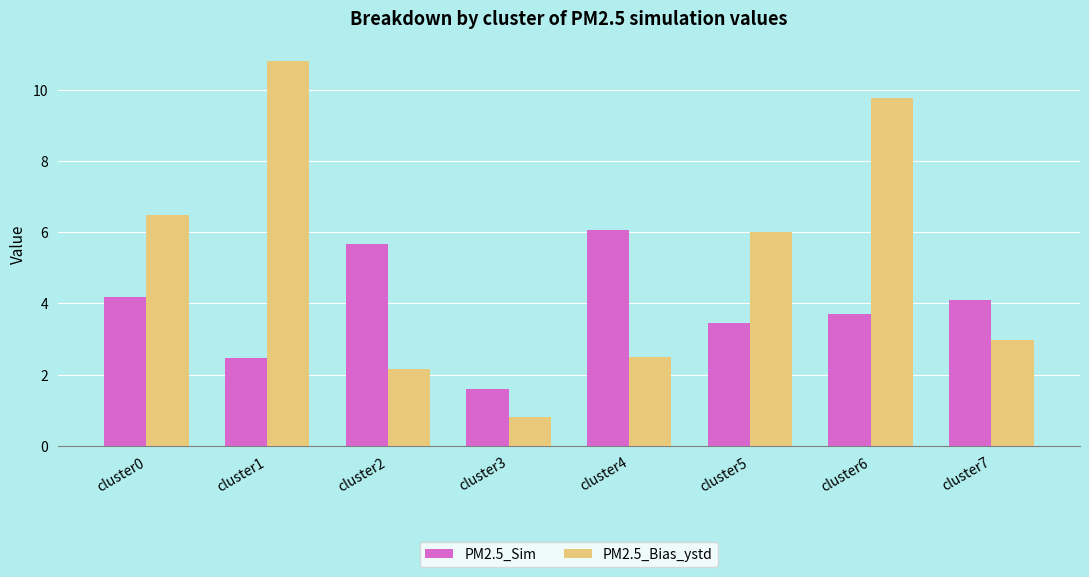

At cluster3, list the series in order from largest to smallest.

PM2.5_Sim, PM2.5_Bias_ystd